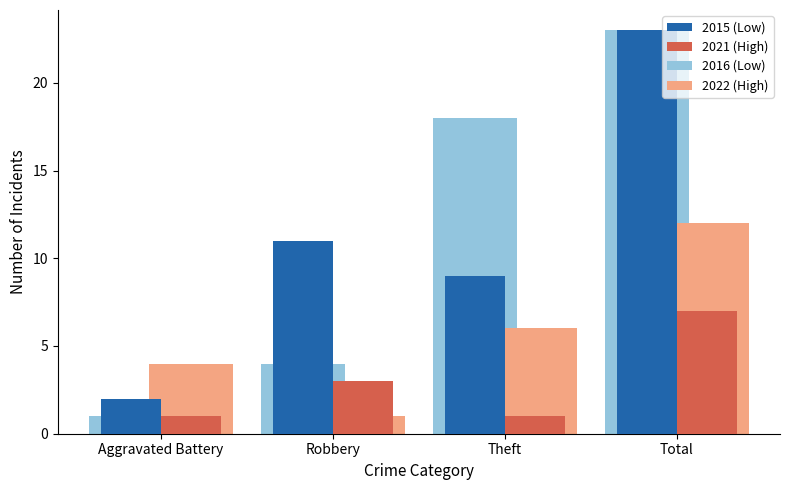

What is the maximum value shown in the chart?

23